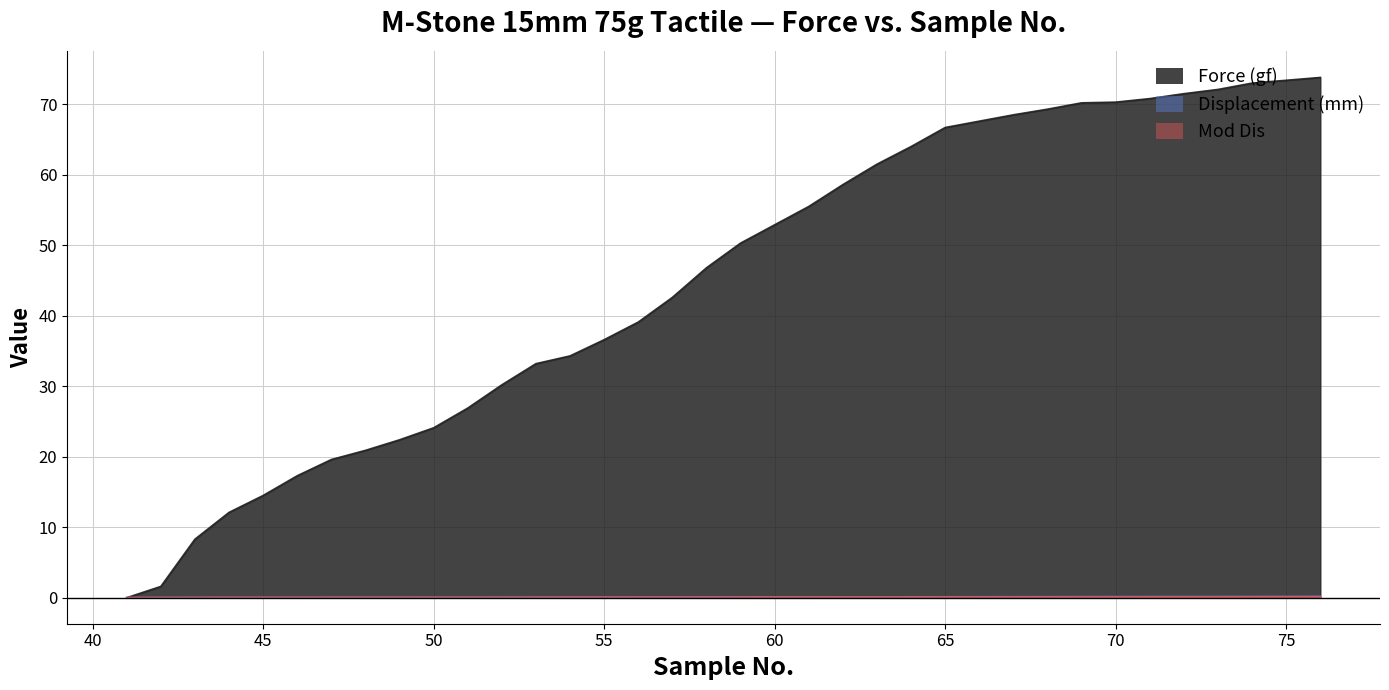

True or false: Force (gf) and Mod Dis intersect in this chart.

True